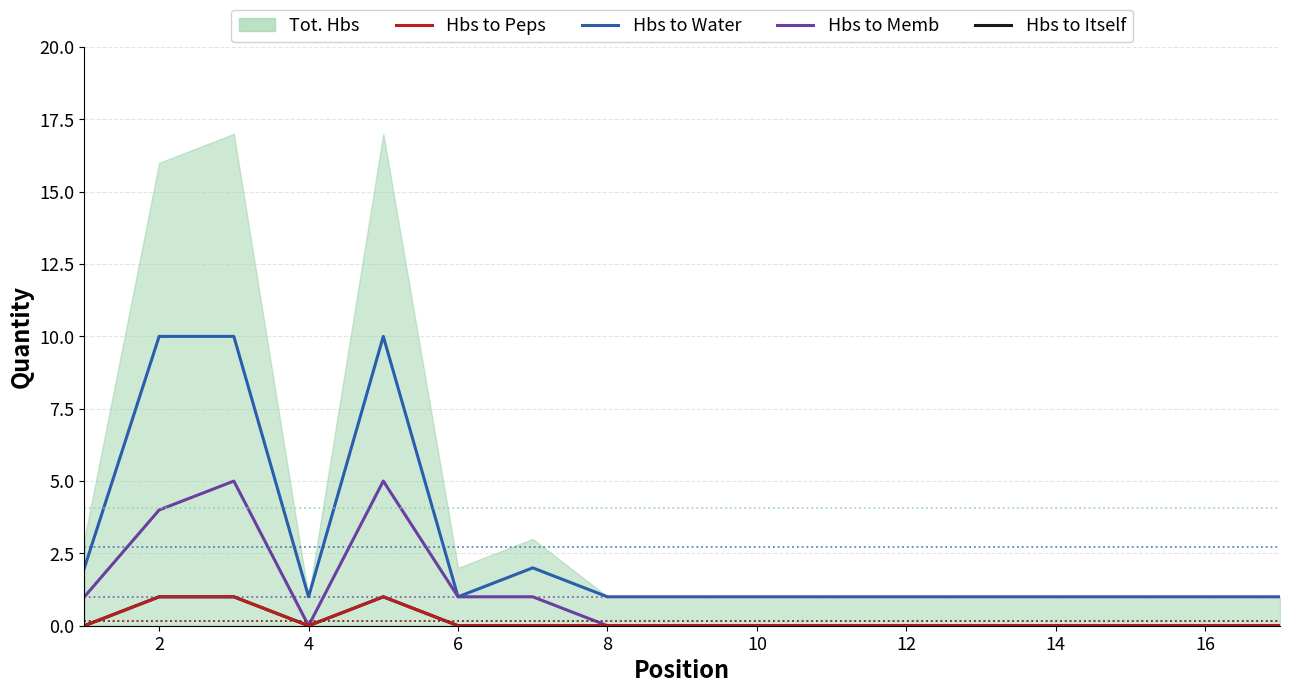

The Hbs to Itself series shows 2 at 4. True or false?

False